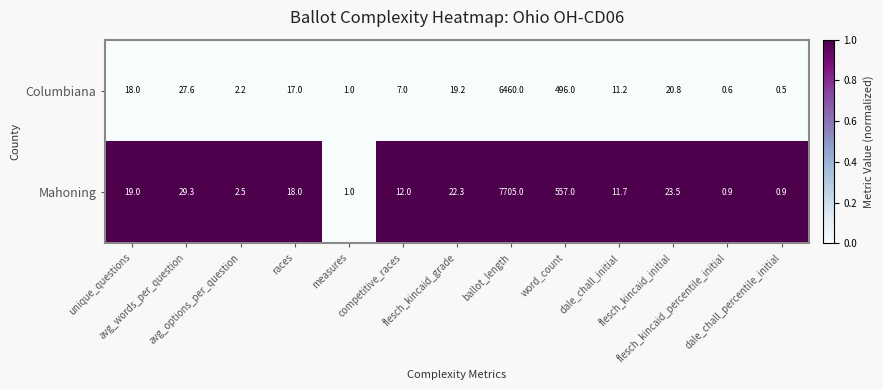

At word_count, list the series in order from smallest to largest.

Columbiana, Mahoning